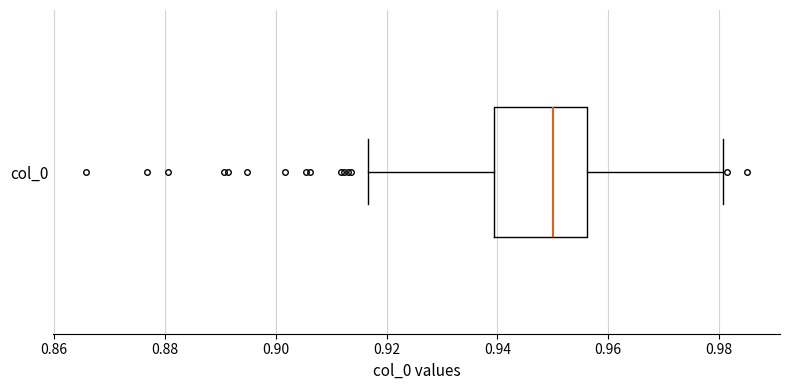

Transcribe this box plot: give where the median line is, the range the box spans, and where the two whiskers end, as read against the x-axis. The values are not printed on the chart, so give them approximately, as read against the axis.

median 0.950, box 0.940 to 0.956, whiskers 0.916 to 0.980